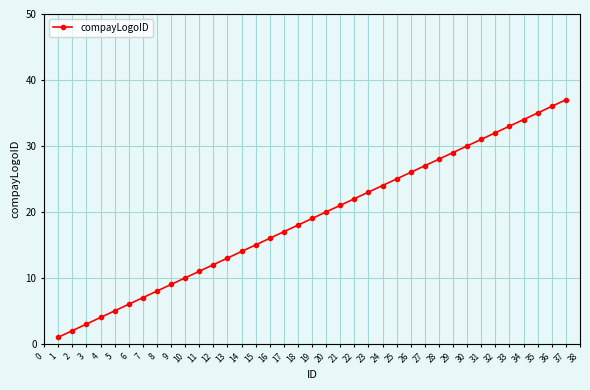

The value at 26 is 26. True or false?

True